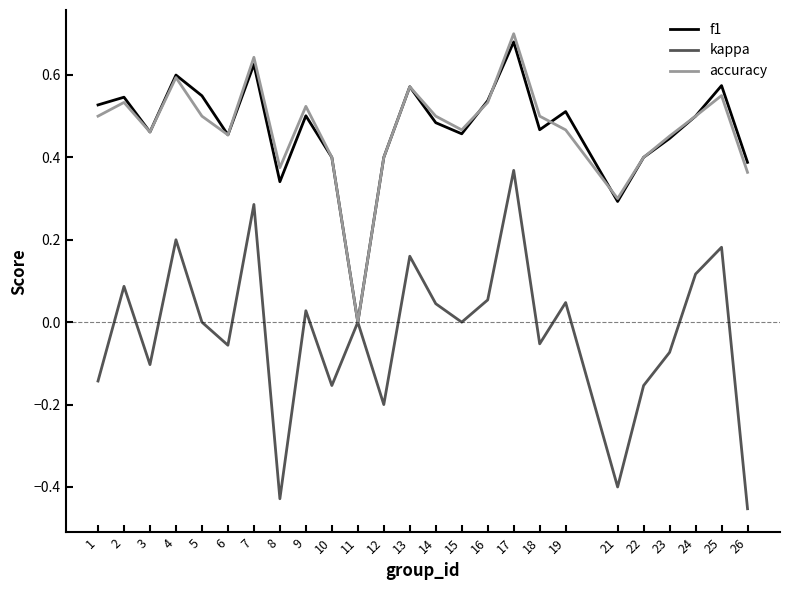

Which series has the largest range (max minus min)?

kappa